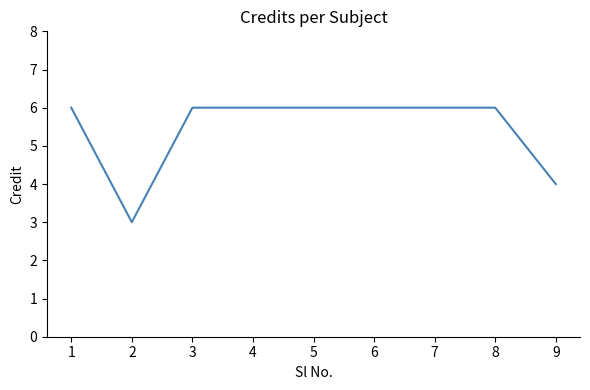

What is the difference between the maximum and minimum values?

3